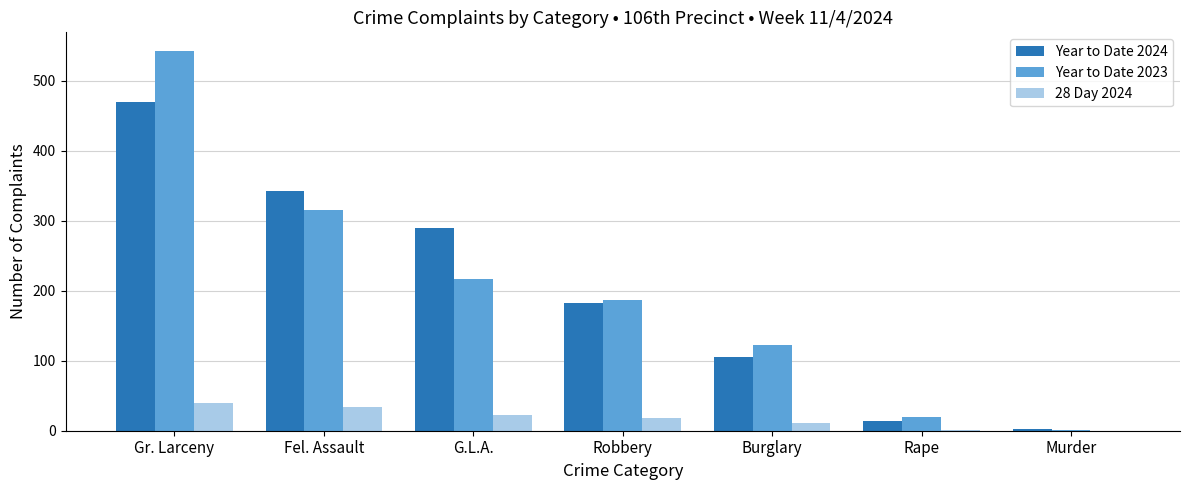

Is the value of Year to Date 2024 at Gr. Larceny greater than the value of Year to Date 2023 at Burglary?

Yes